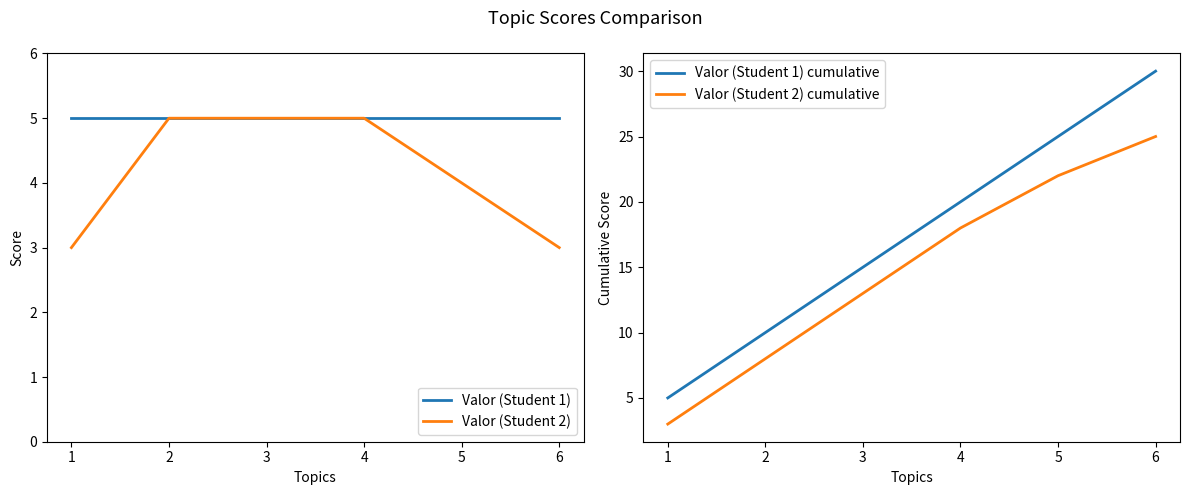

Where is Valor (Student 2) cumulative nearest to the value 14?

3